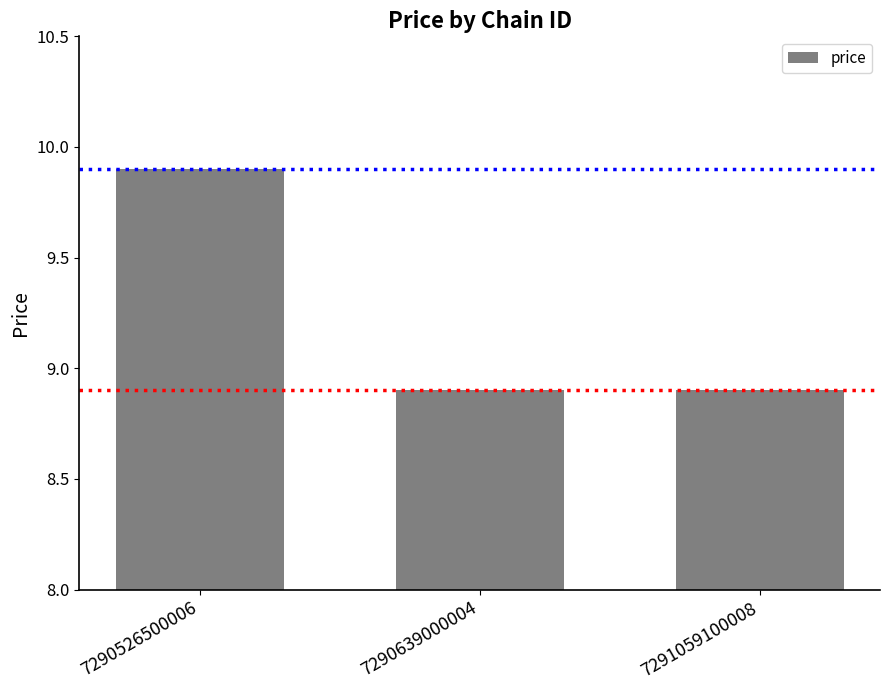

How many categories are shown in the chart?

3